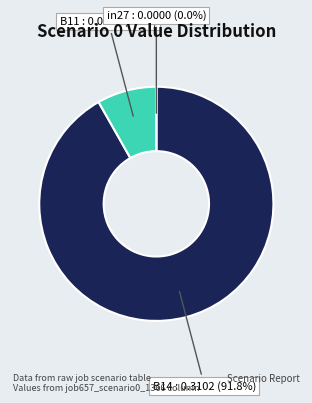

Rank the categories by value from highest to lowest.

B14, B11, in27